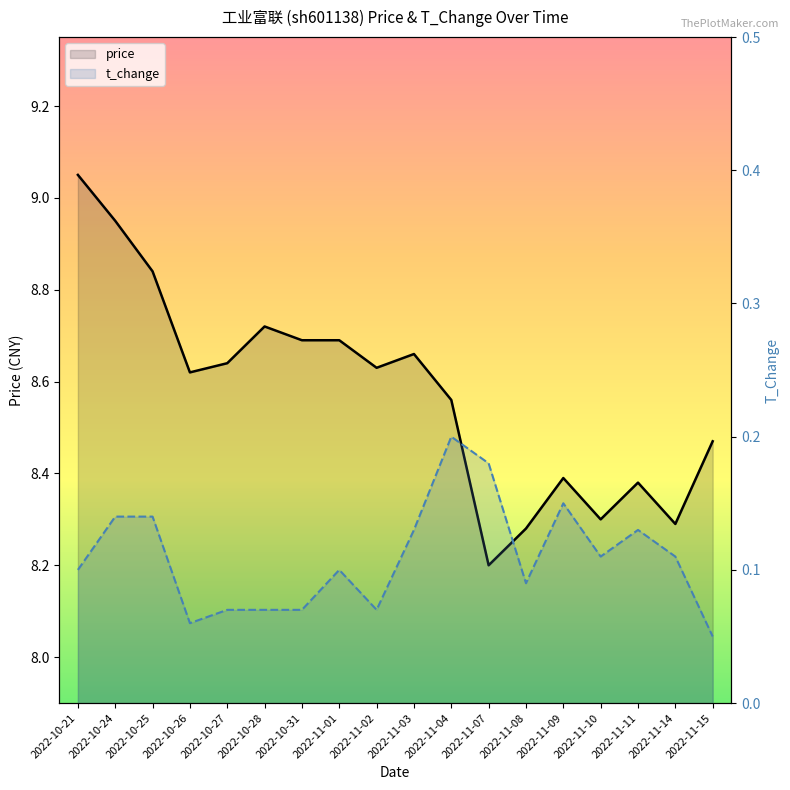

At which label is t_change closest to 0?

2022-11-15